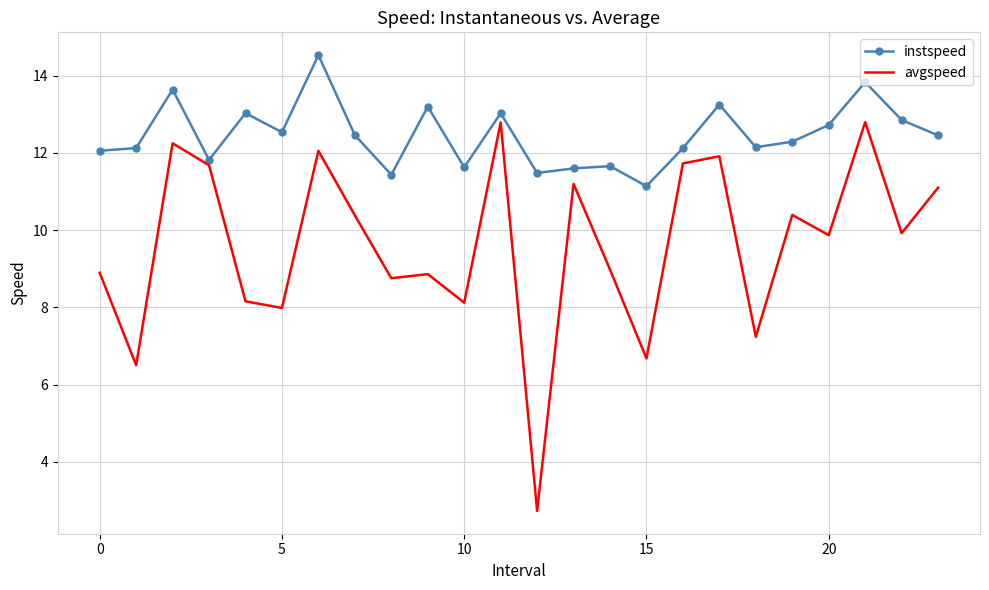

Which series has the widest spread of values?

avgspeed